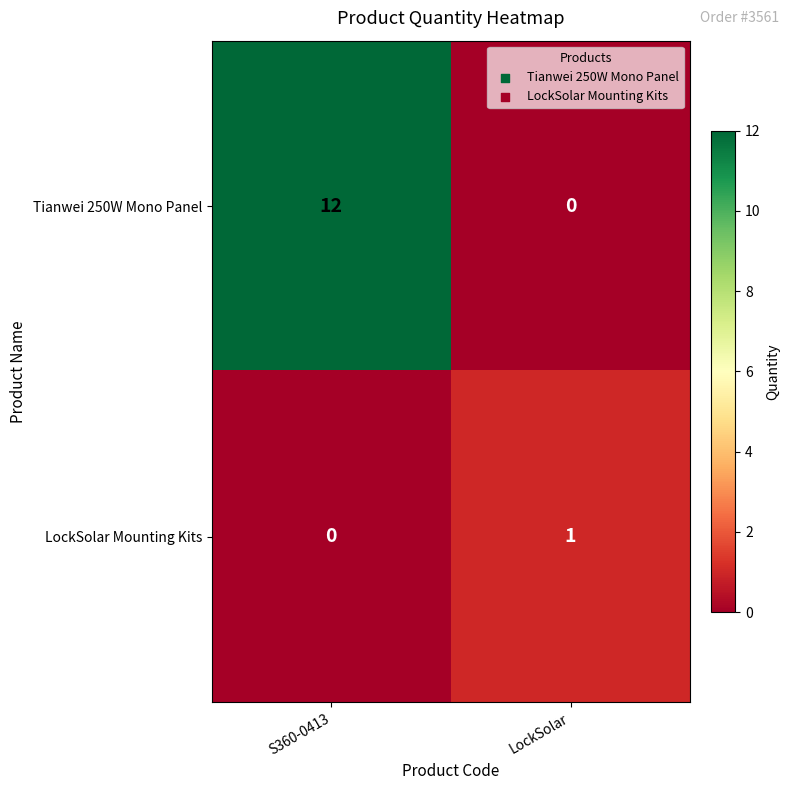

At which label is LockSolar Mounting Kits closest to 0?

S360-0413